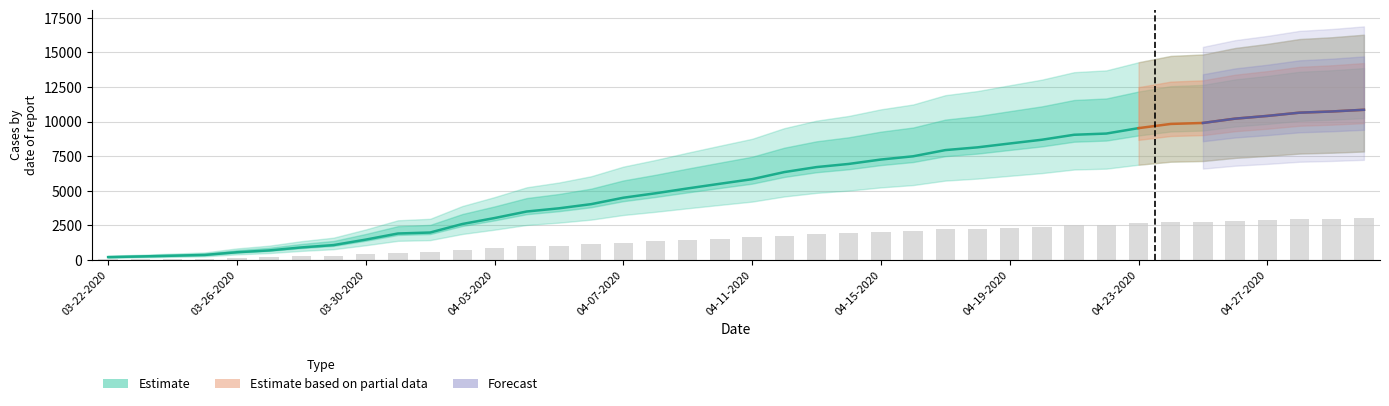

What is the difference between the highest and lowest values at 03-23-2020?

278